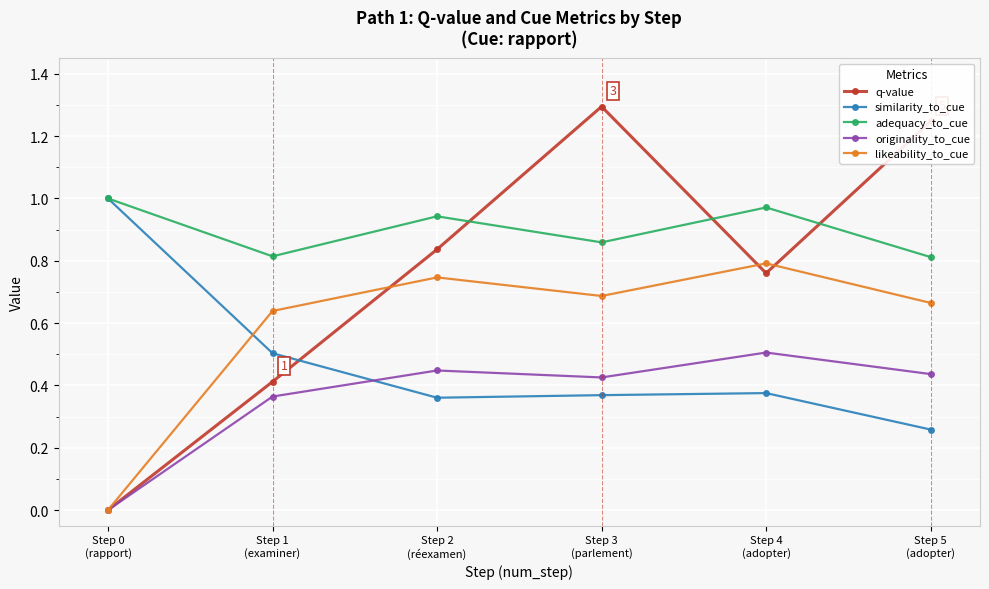

What is the sum of all adequacy_to_cue values?

5.4